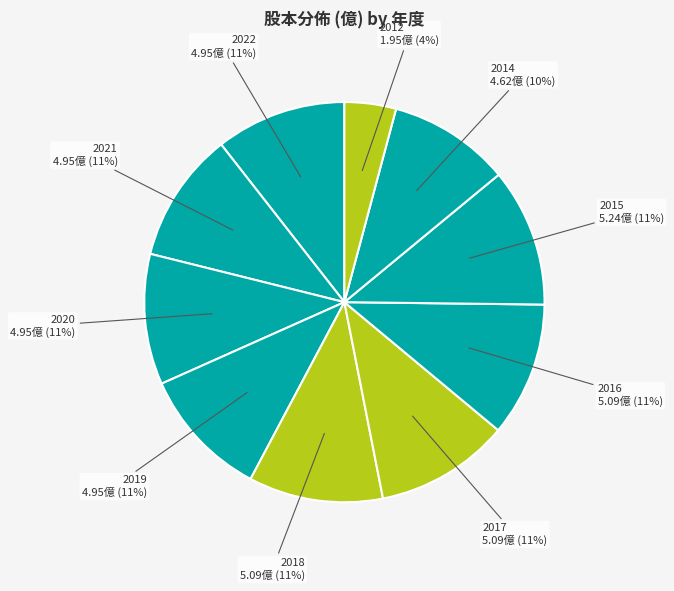

How many segments does this pie chart have?

10